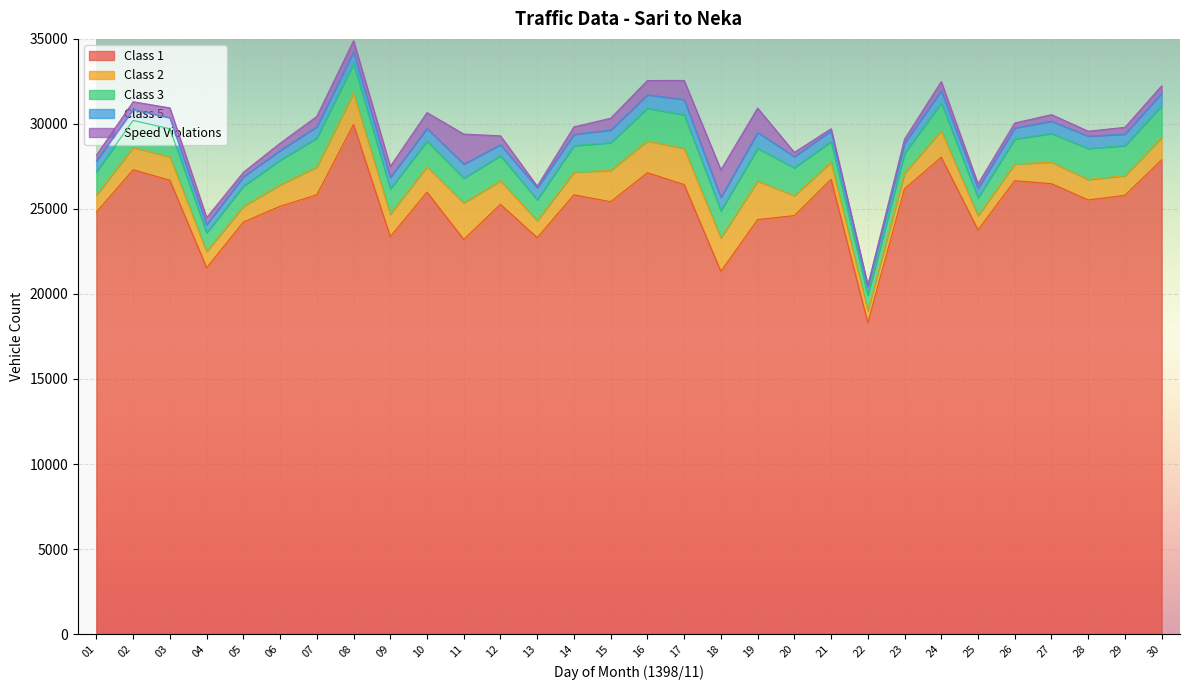

Is it true that Class 5 equals 585 at 23?

True